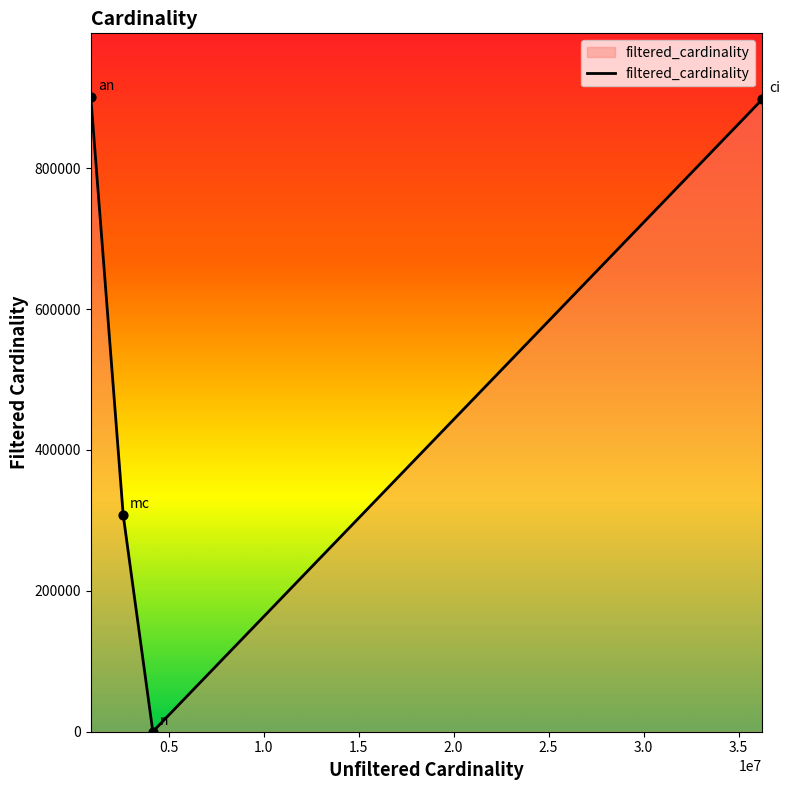

True or false: the data has more than 1 interior local peaks.

False